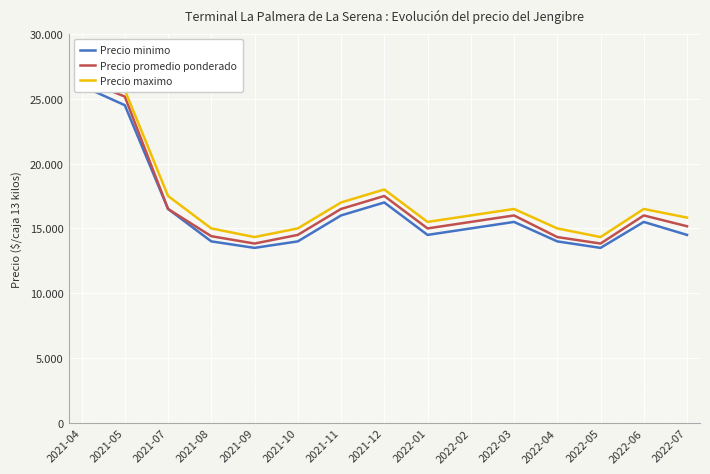

At 2022-01, list the series in order from largest to smallest.

Precio maximo, Precio promedio ponderado, Precio minimo